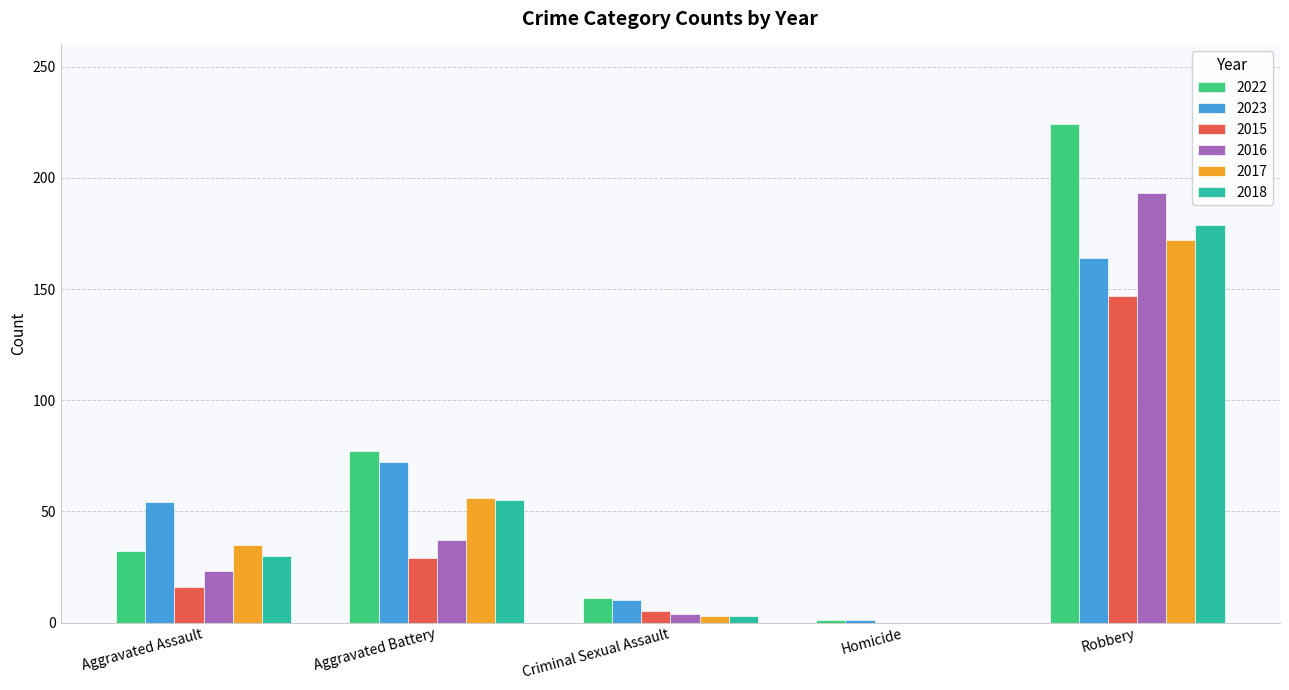

Where is 2018 nearest to the value 89?

Aggravated Battery